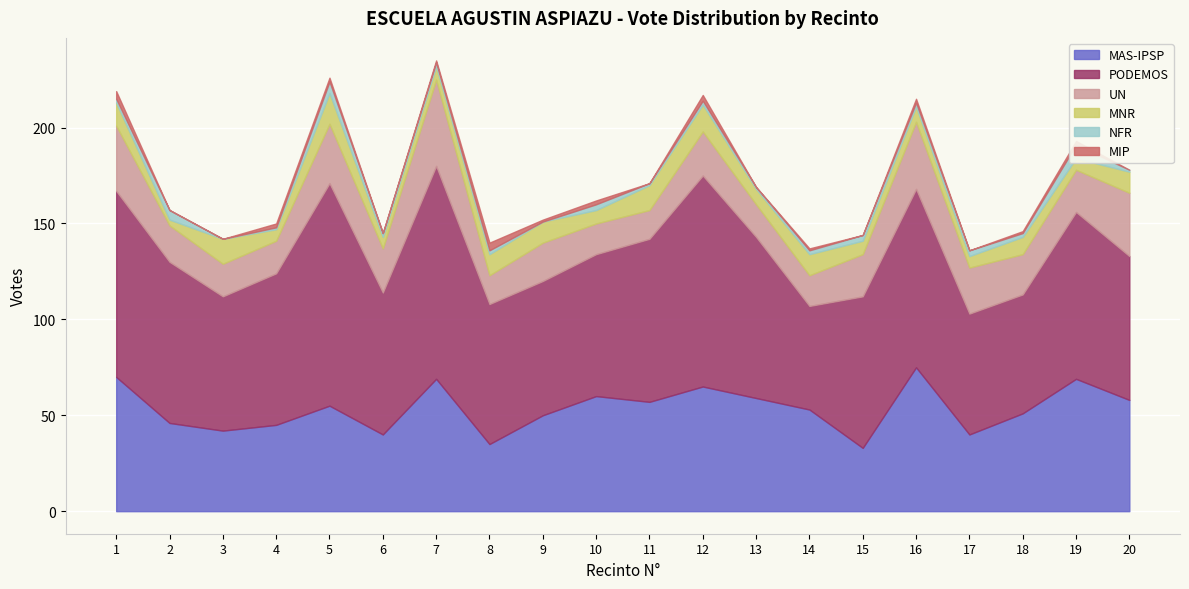

What is the maximum value for MNR?

16